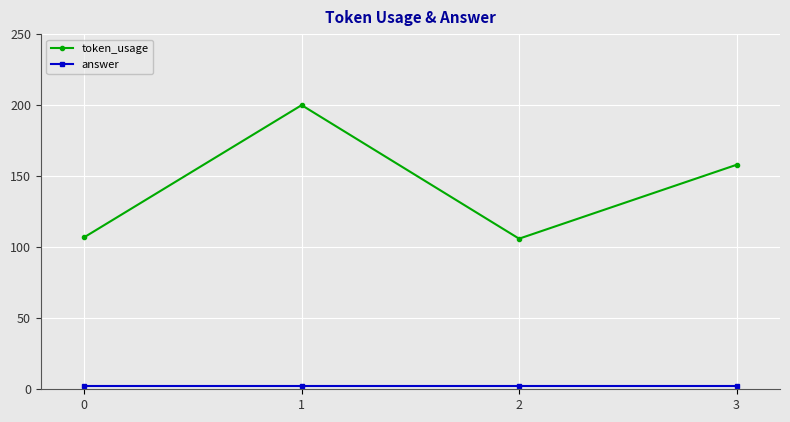

At how many categories does at least one series exceed 56?

4